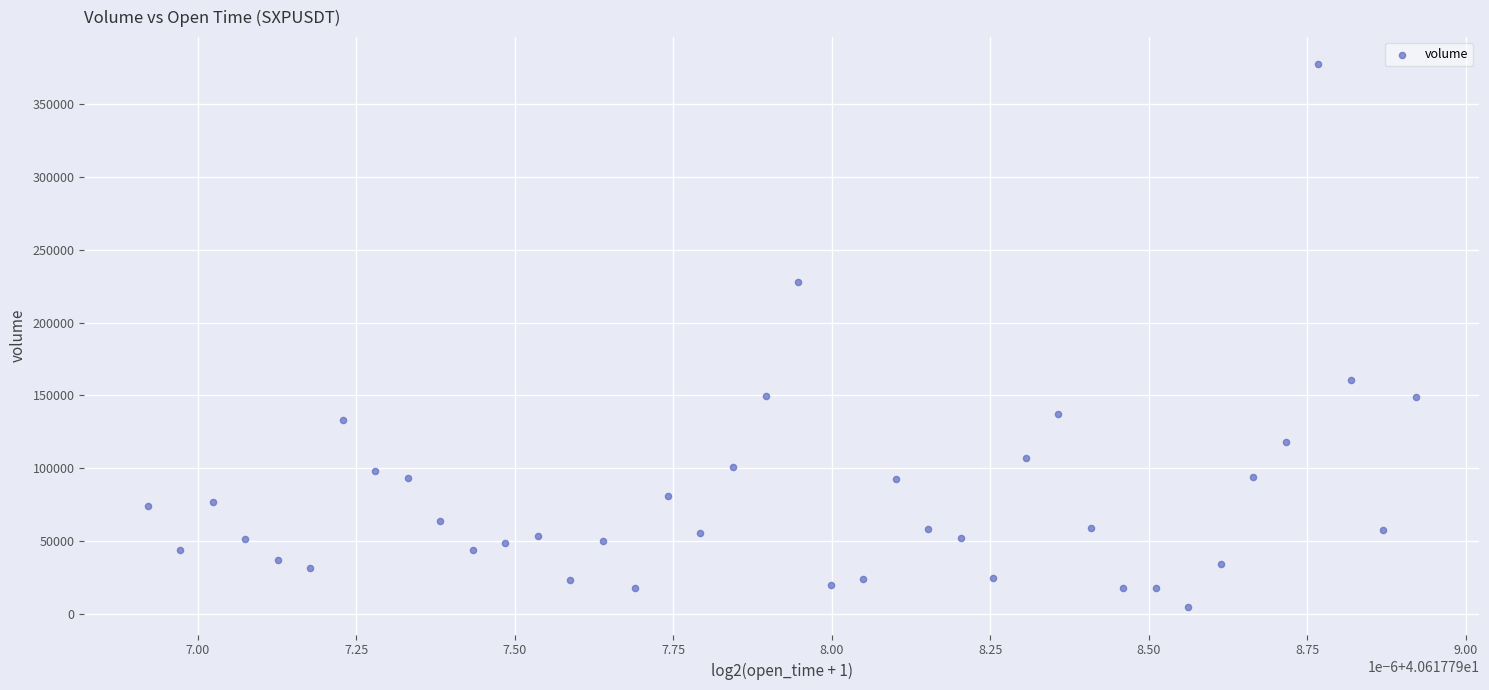

What is the range of Y values (max minus min)?

372456.2